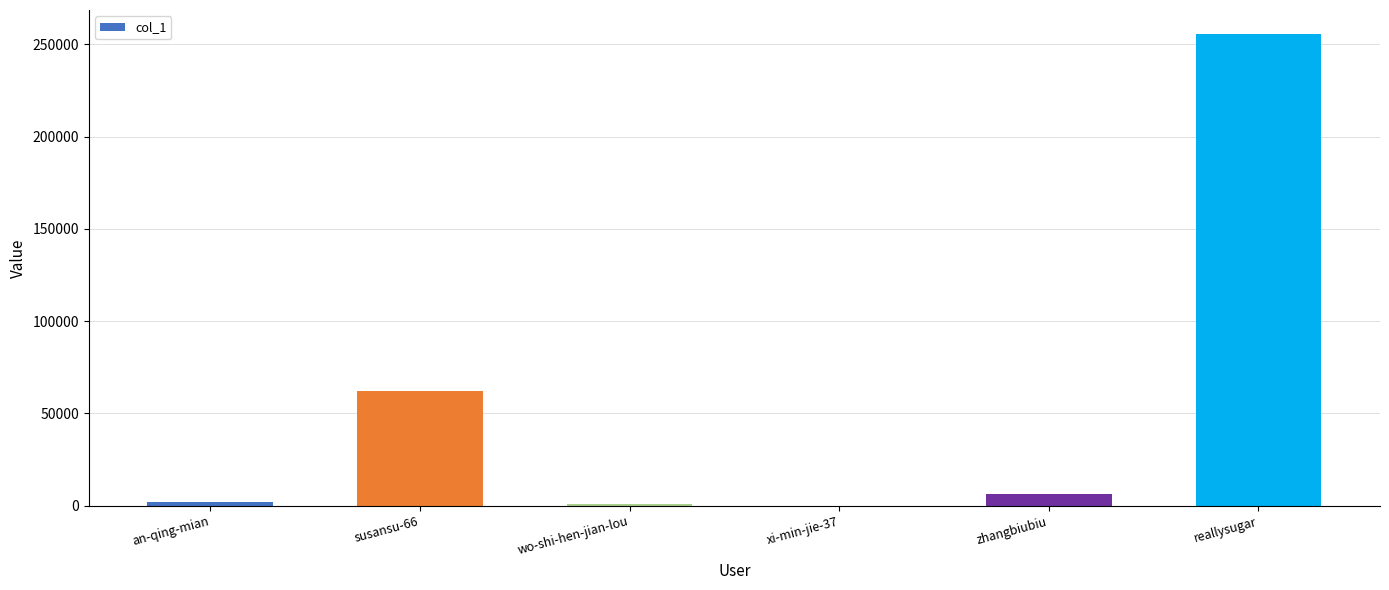

At which label is the value closest to 127896?

susansu-66